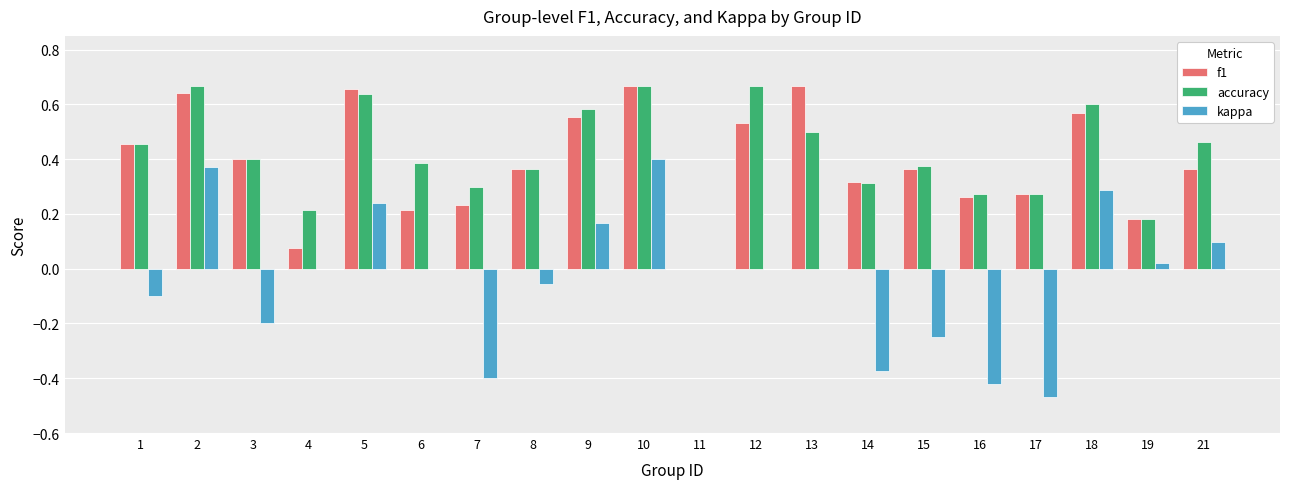

The accuracy series shows 0.3 at 17. True or false?

True